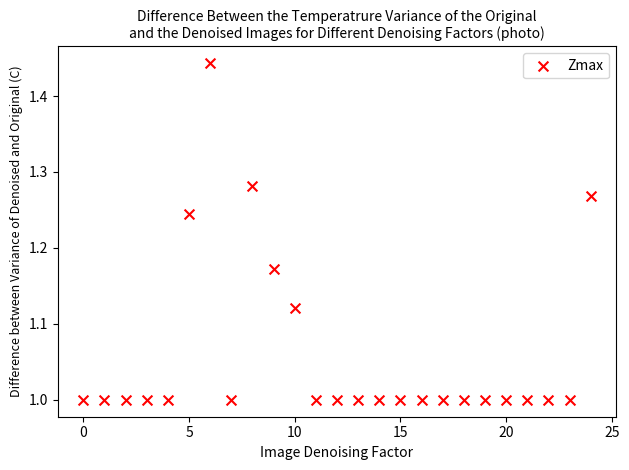

What is the range of Y values (max minus min)?

0.4